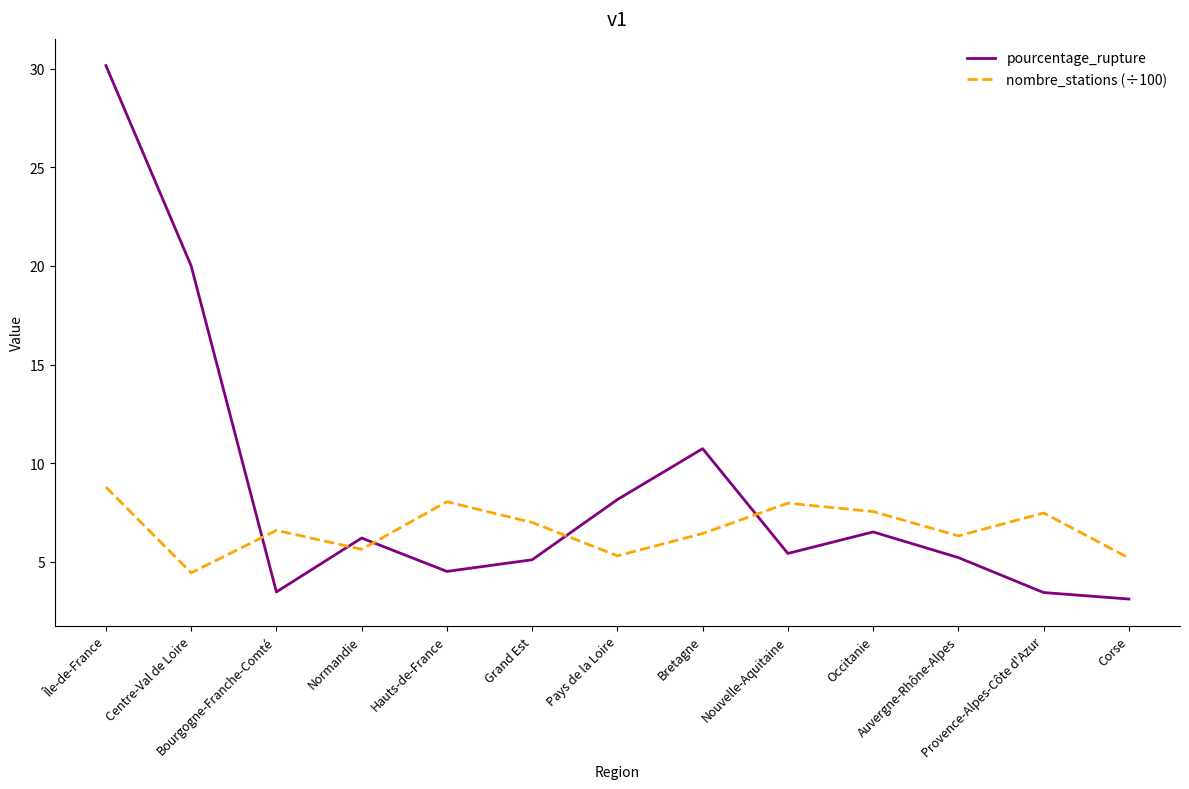

List the series in order of their peak value, lowest first.

nombre_stations (÷100), pourcentage_rupture